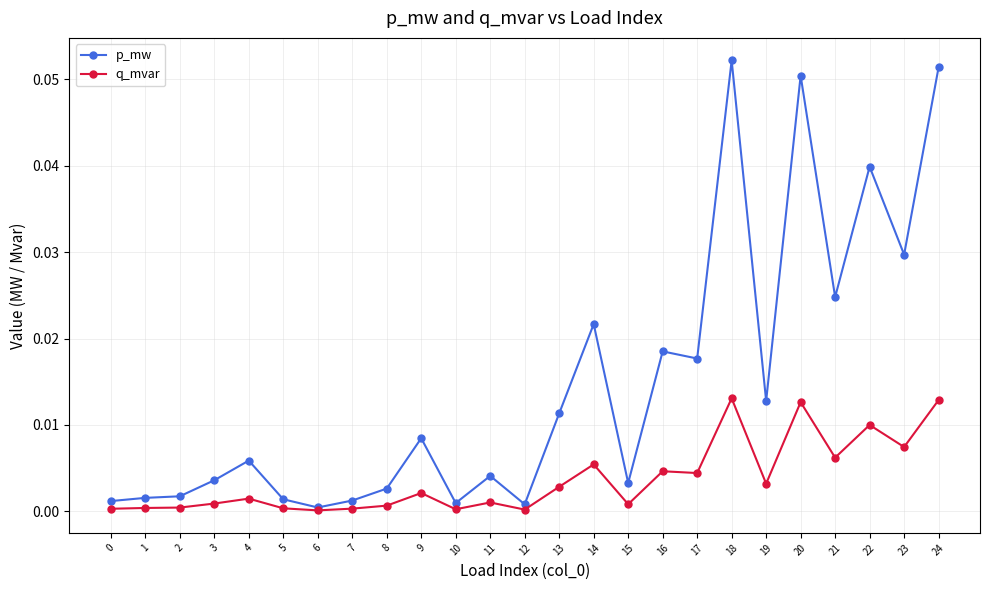

At 22, list the series in order from largest to smallest.

p_mw, q_mvar